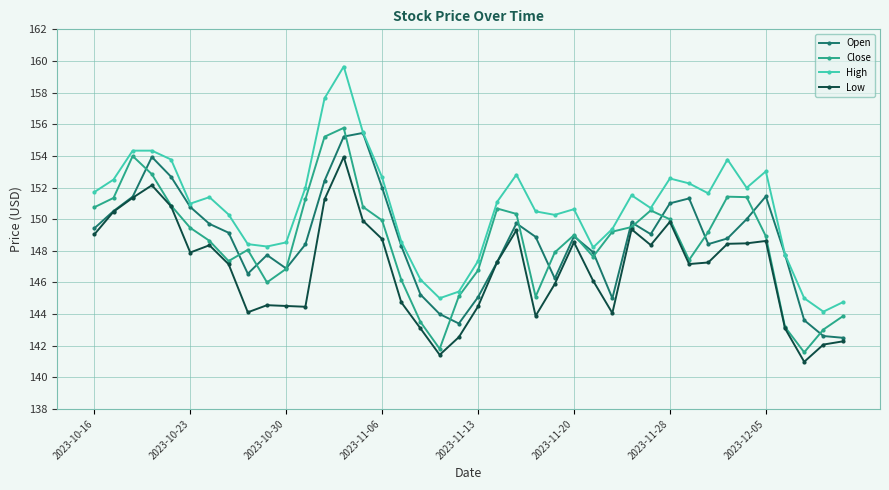

Which series has the largest range (max minus min)?

High